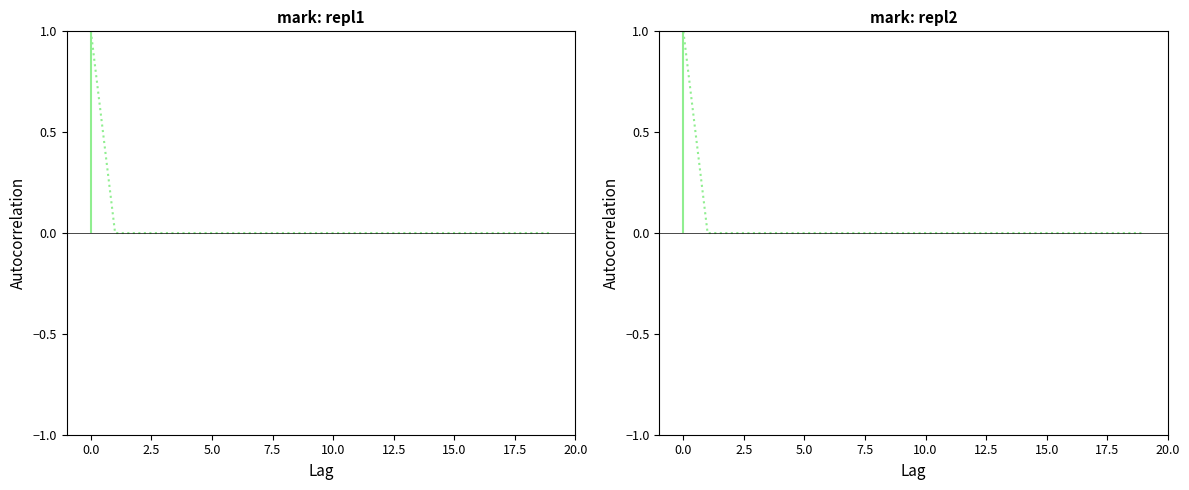

What is the sum of all values?

1